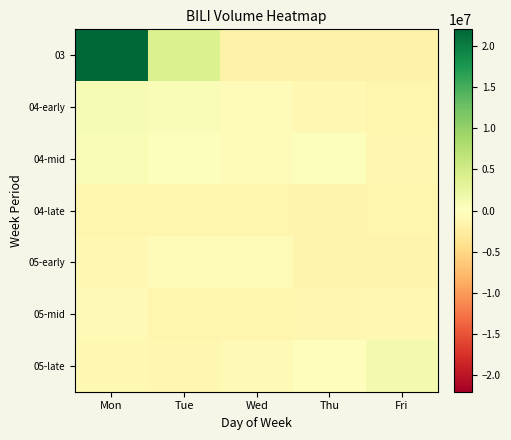

Which series has the largest total across all categories?

03